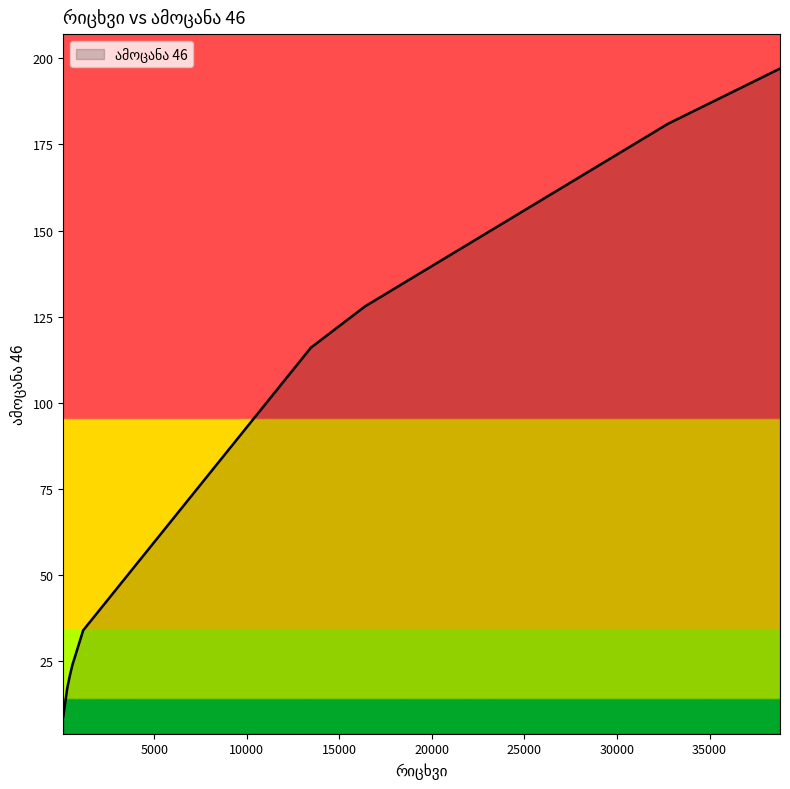

The value at 32761 is 181. True or false?

True